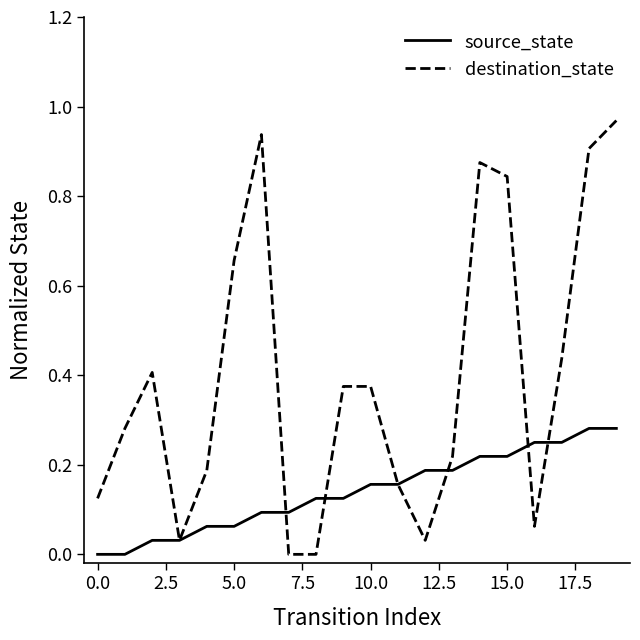

True or false: destination_state has more than 0 interior local peaks.

True